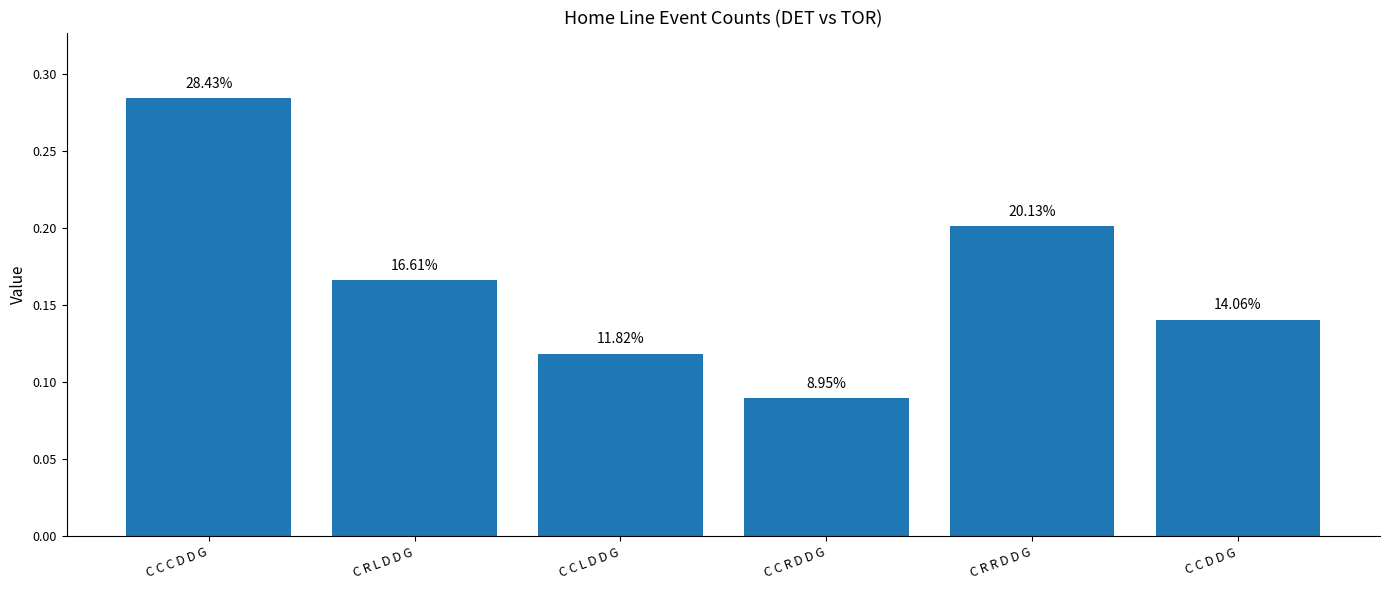

What is the label of the 6th bar from the left?

C C D D G